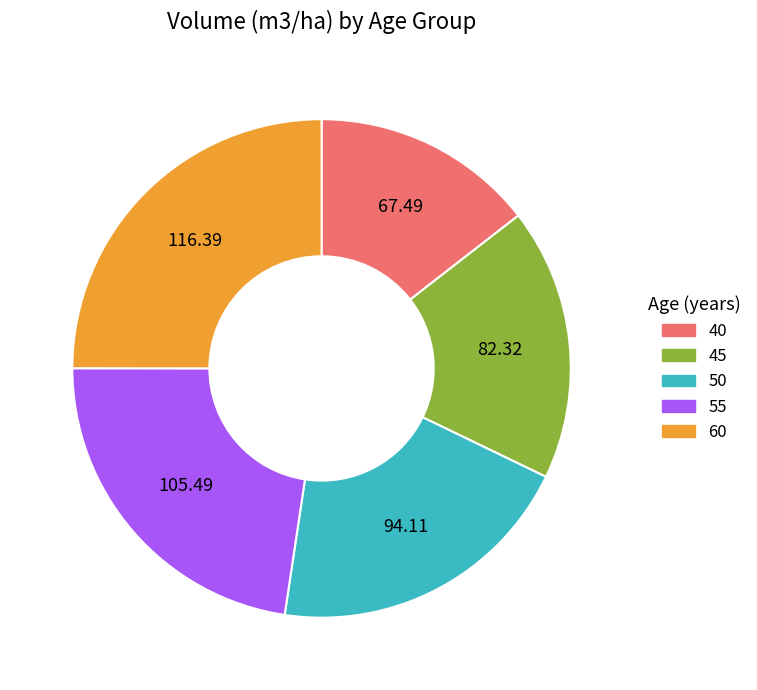

How many slices are in this pie chart?

5